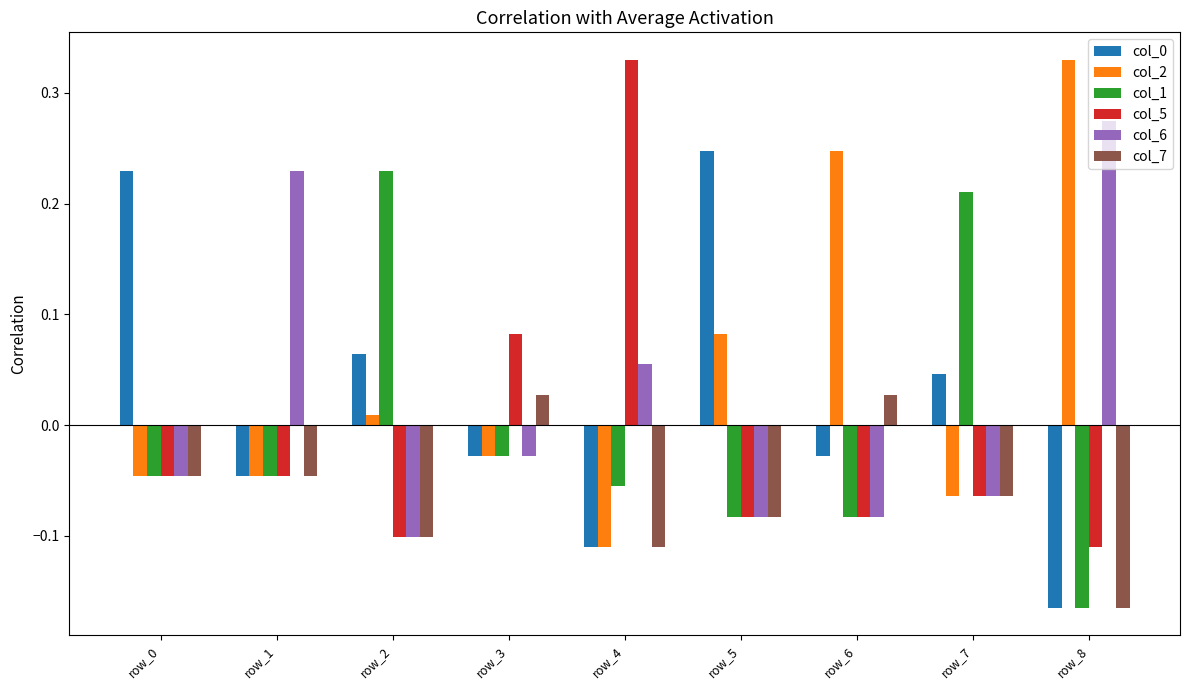

Is the value of col_7 at row_6 greater than the value of col_1 at row_0?

Yes